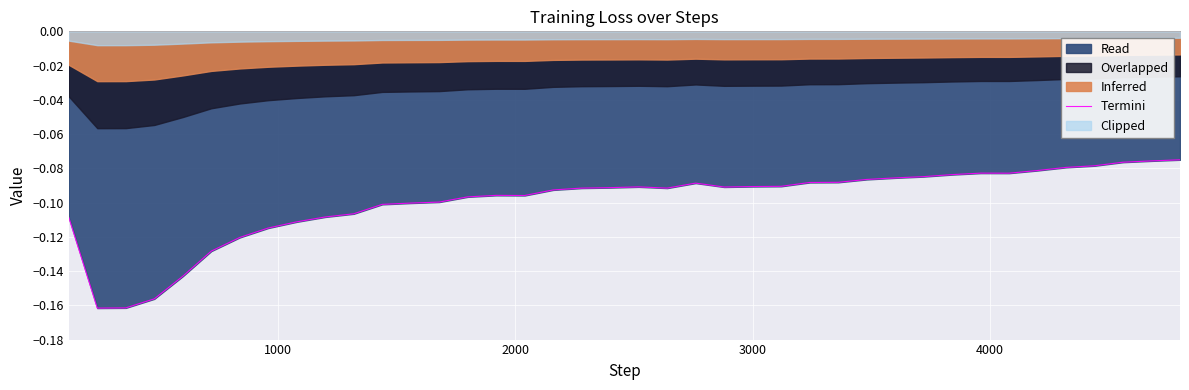

What is the sum of all values?

-4.0